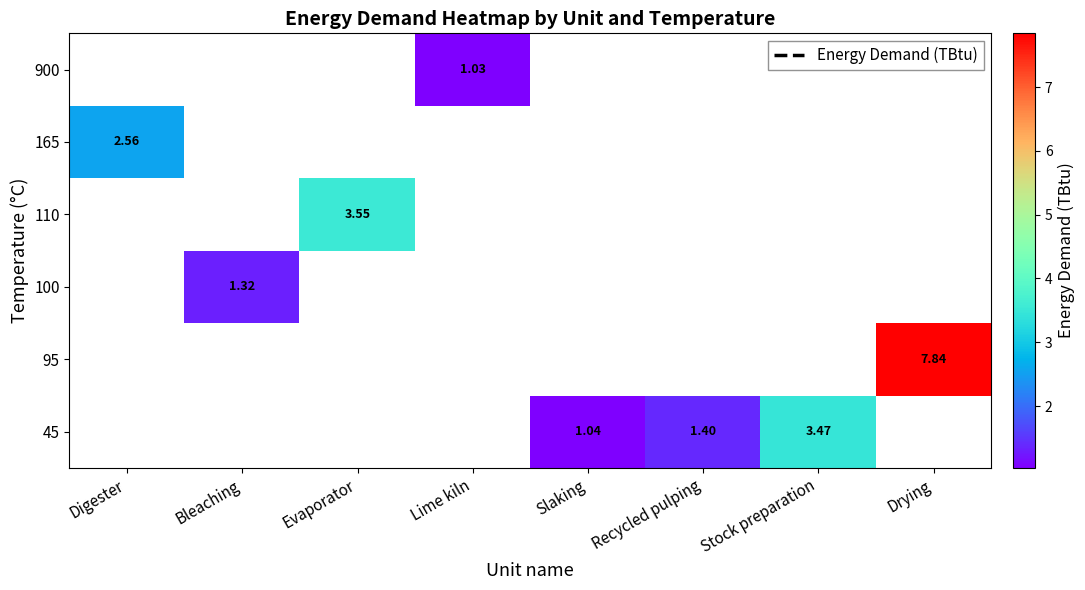

How many series are shown in this chart?

6